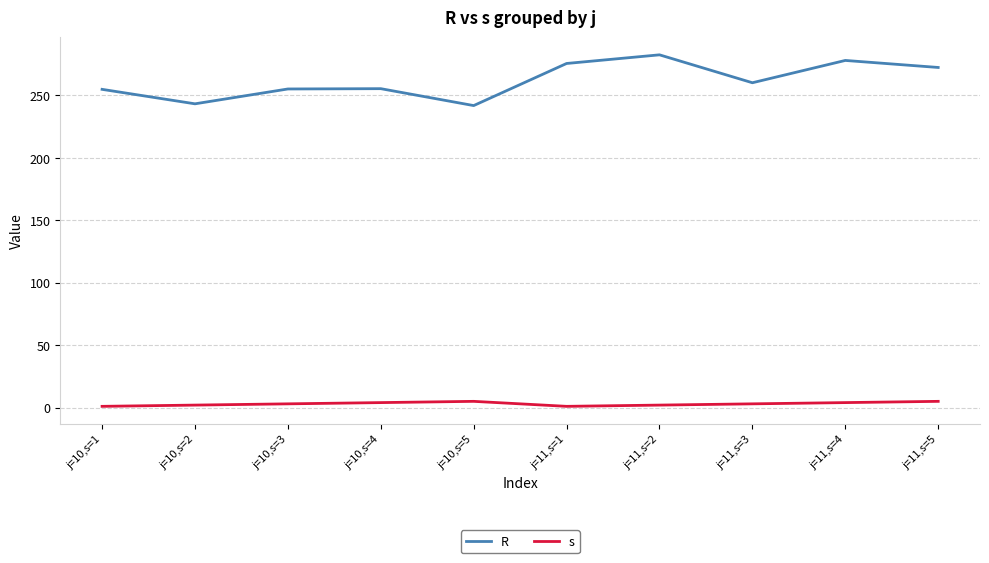

The value of R at j=10,s=3 is 255.2. True or false?

True